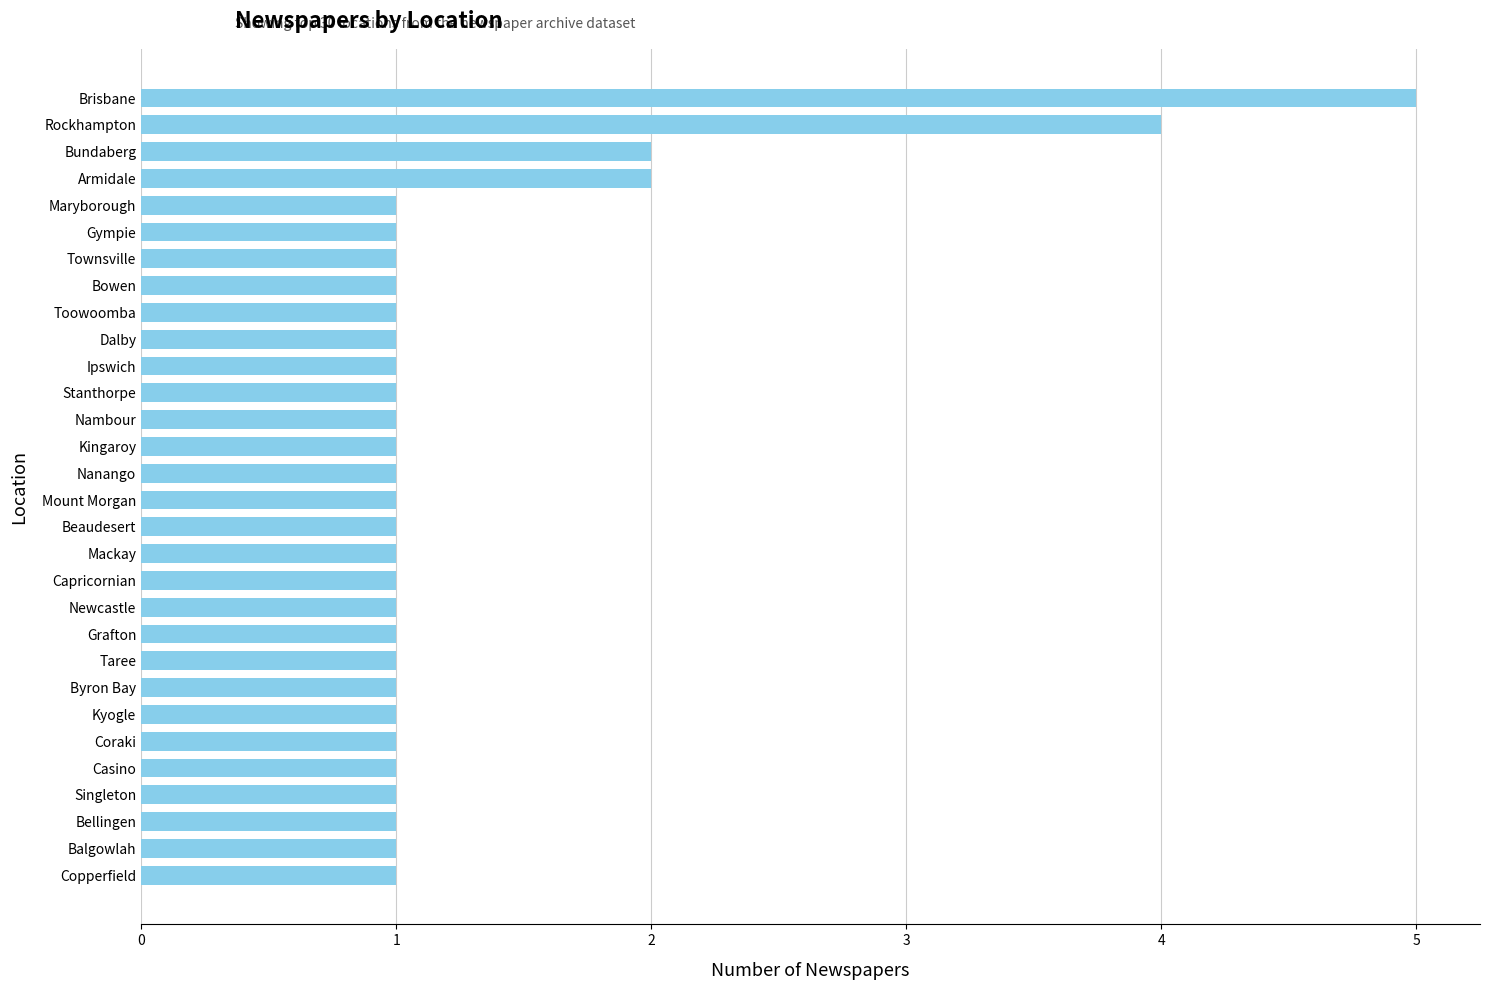

What is the label of the 18th bar from the bottom?

Nambour